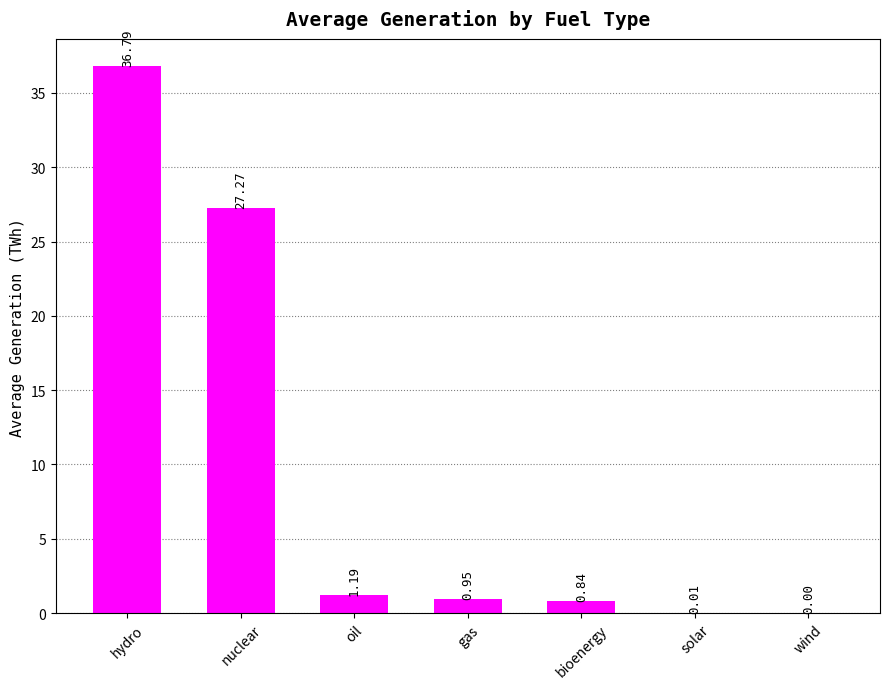

At which category does the chart reach its peak across all series?

hydro